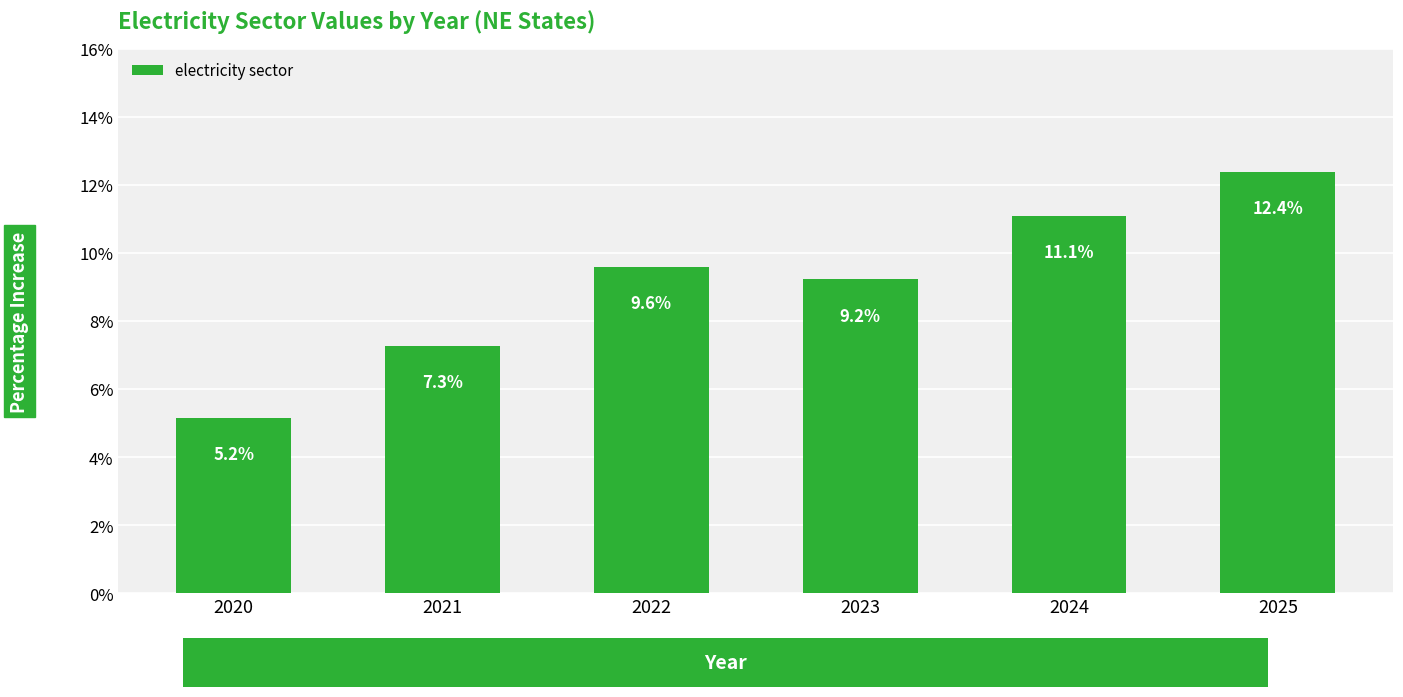

At which category does the chart reach its minimum across all series?

2020